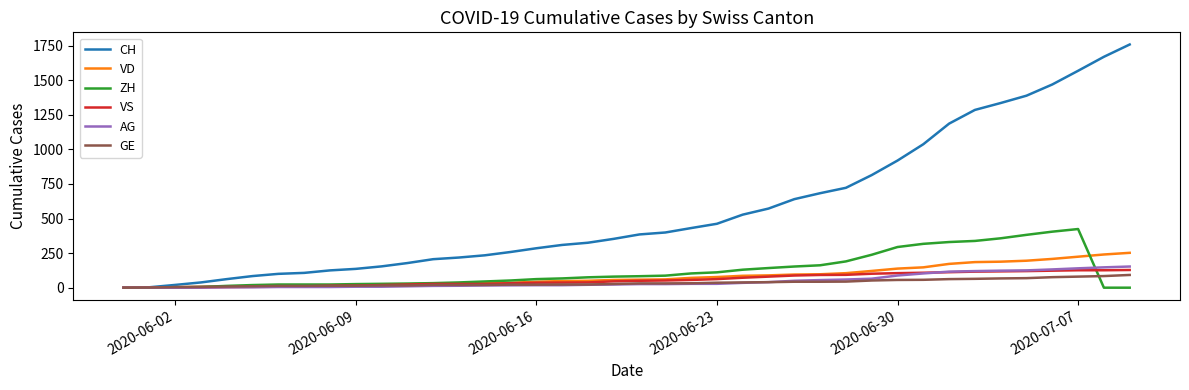

Which series has the largest total across all categories?

CH